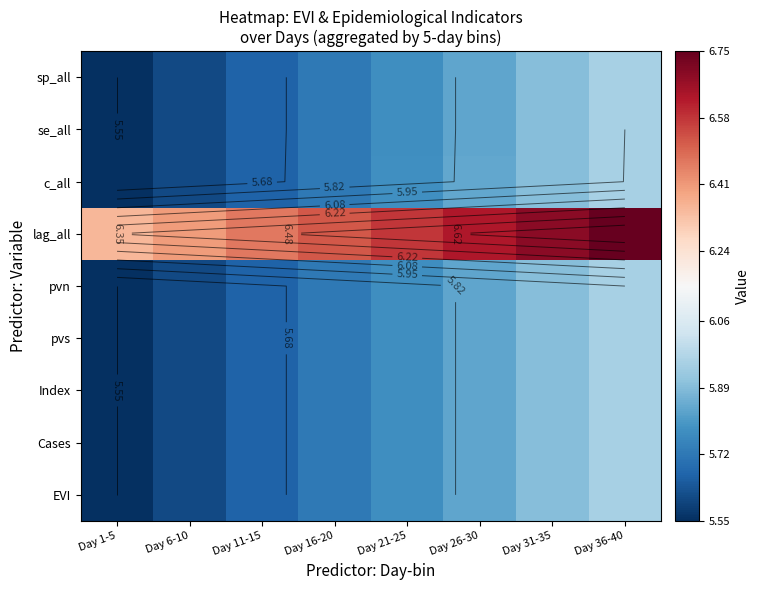

List the series in order of their peak value, lowest first.

EVI, Cases, Index, pvs, pvn, se_all, sp_all, c_all, lag_all